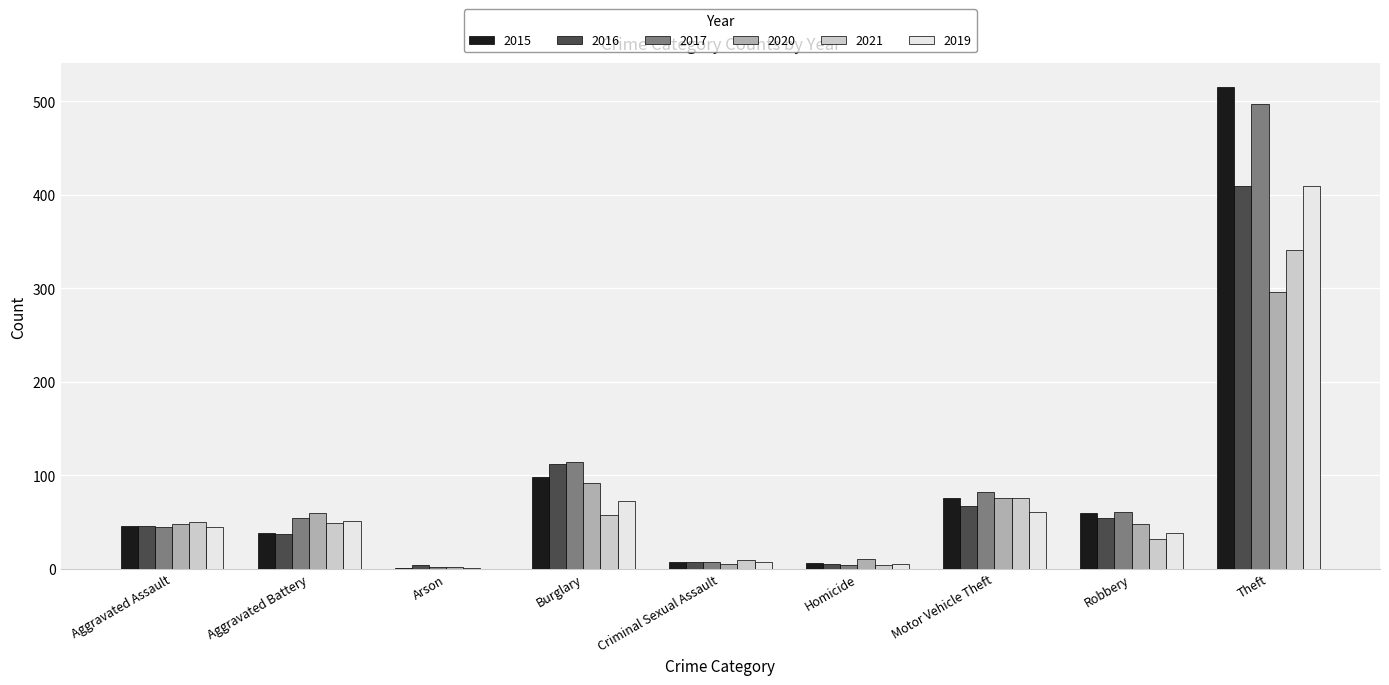

At which category is the sum across all series the highest?

Theft